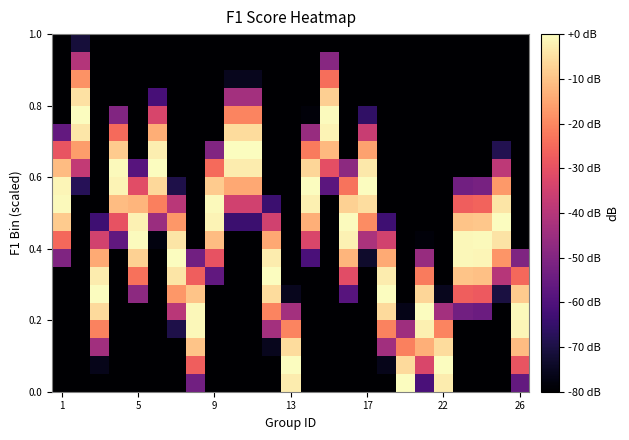

Count the number of categories in the chart.

25